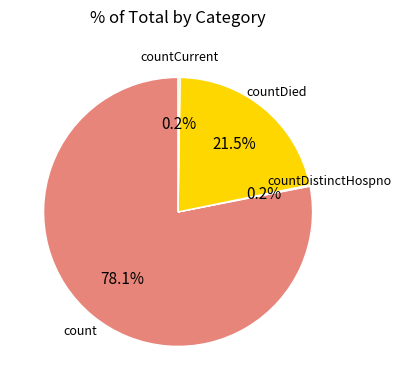

Is there any slice that represents more than half of the pie?

Yes